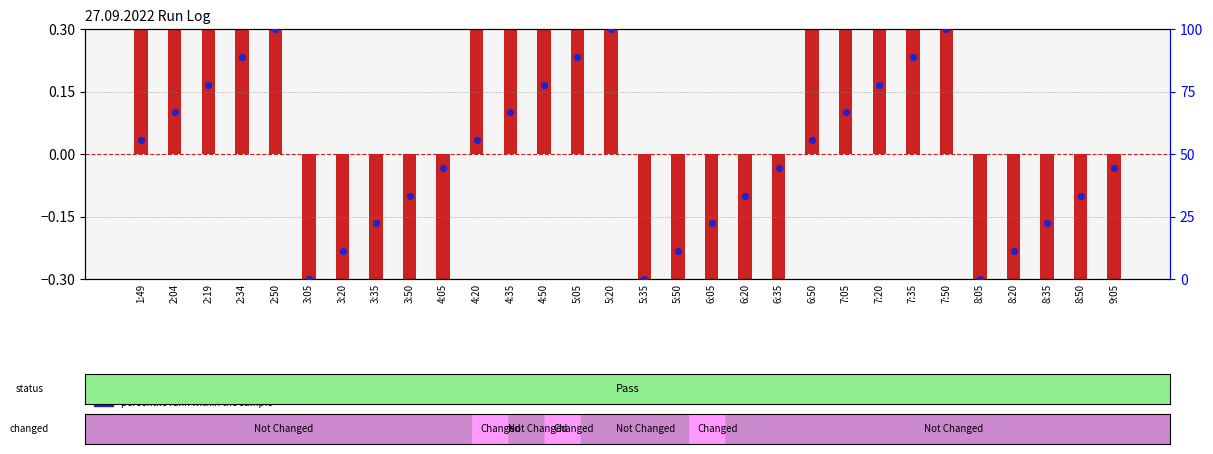

Which series has the largest Y range (max minus min)?

percentile rank within the sample